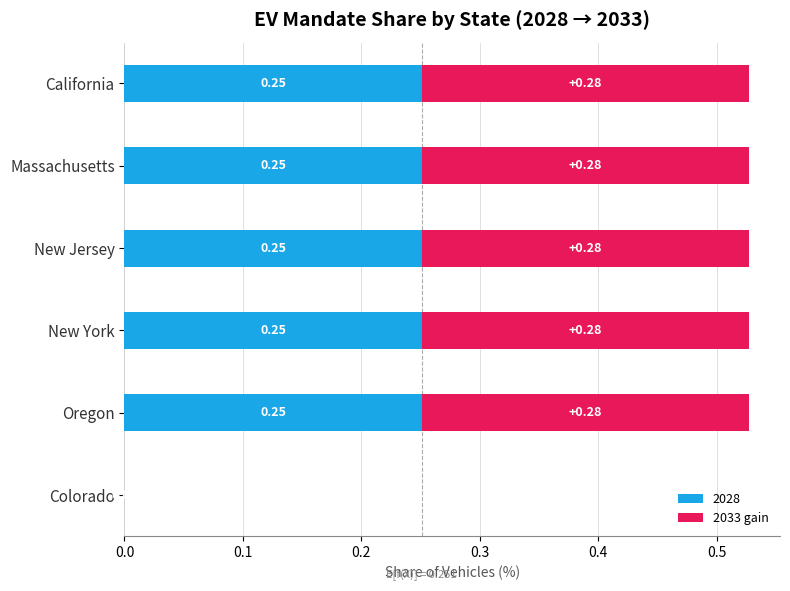

What is the total value across all series at Oregon?

0.5